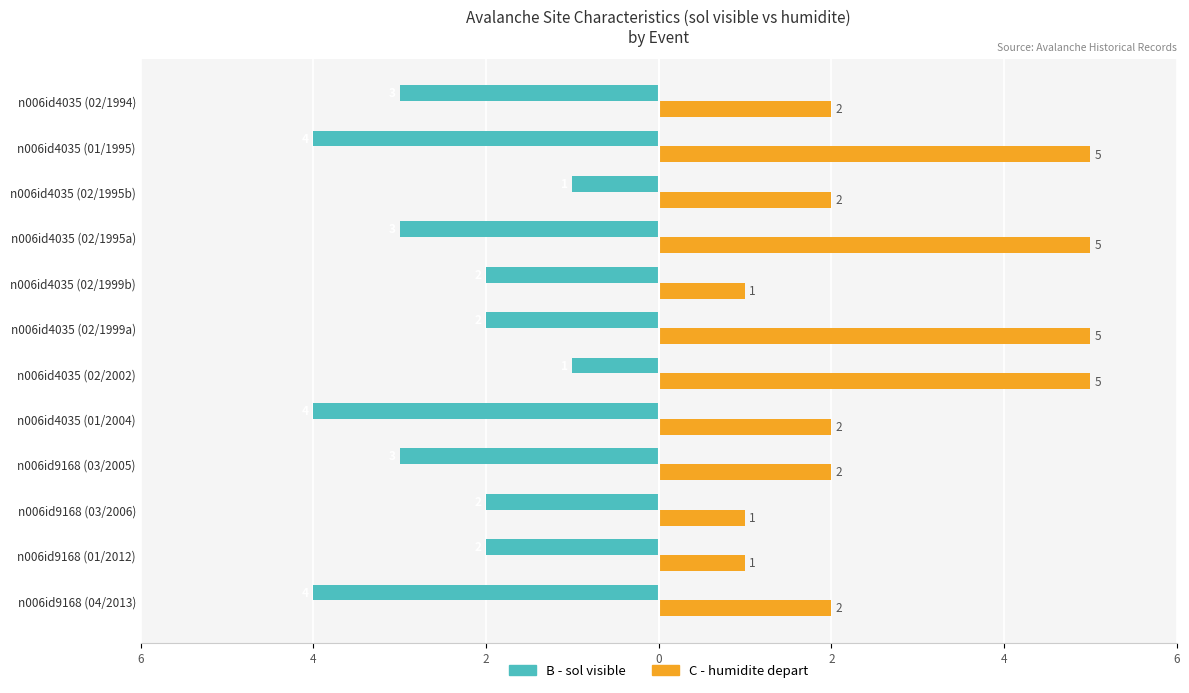

What are all the series names shown in the legend?

B - sol visible, C - humidite depart